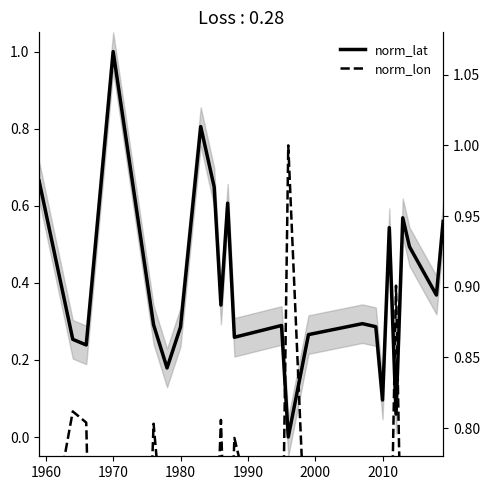

What is the sum of all norm_lat values?

9.4